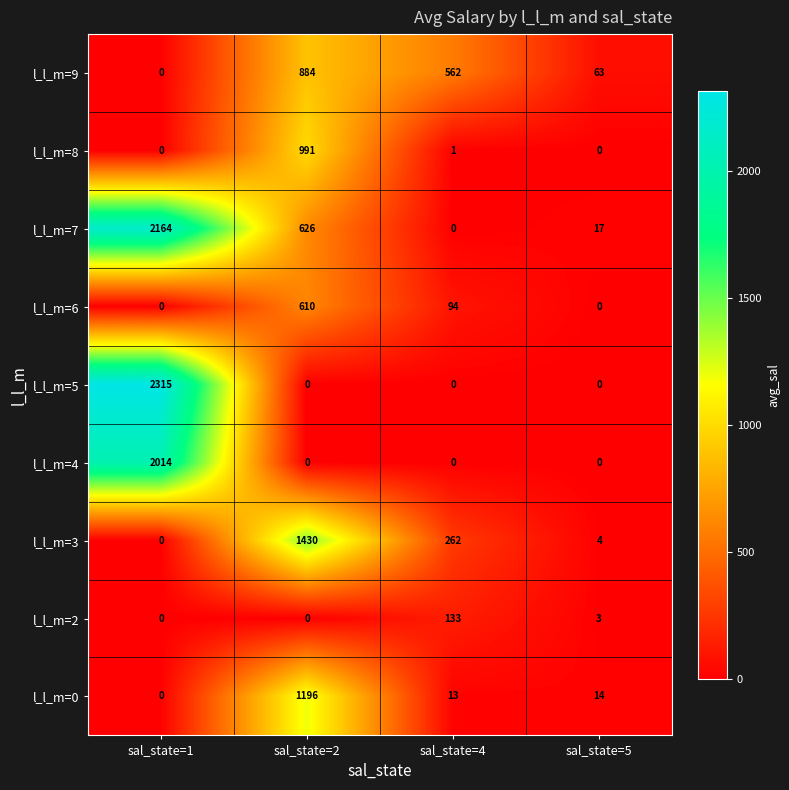

What is the spread (max minus min) of values at sal_state=2?

1430